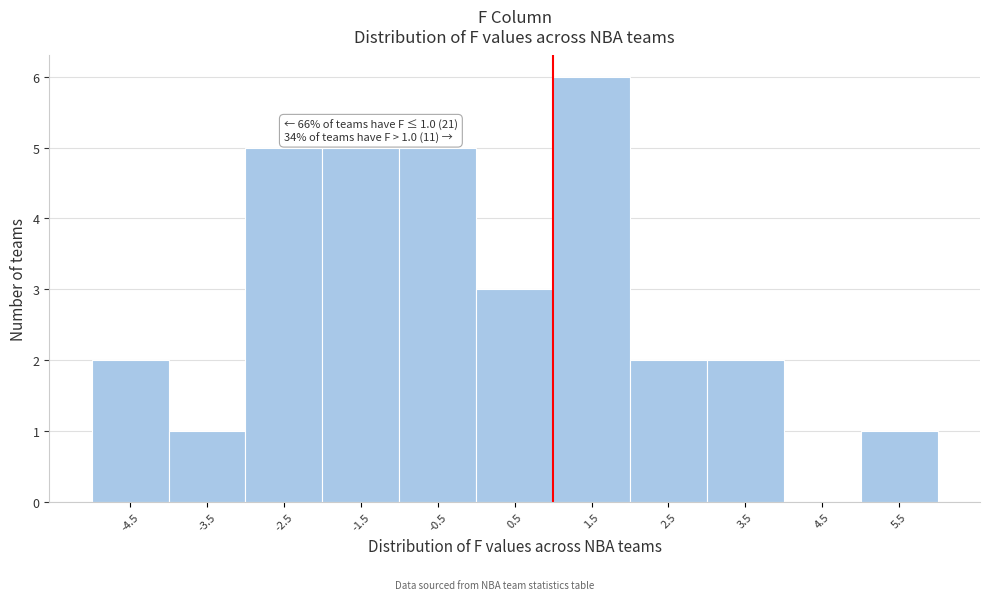

Over which range of the x-axis is the bar tallest?

1 to 2